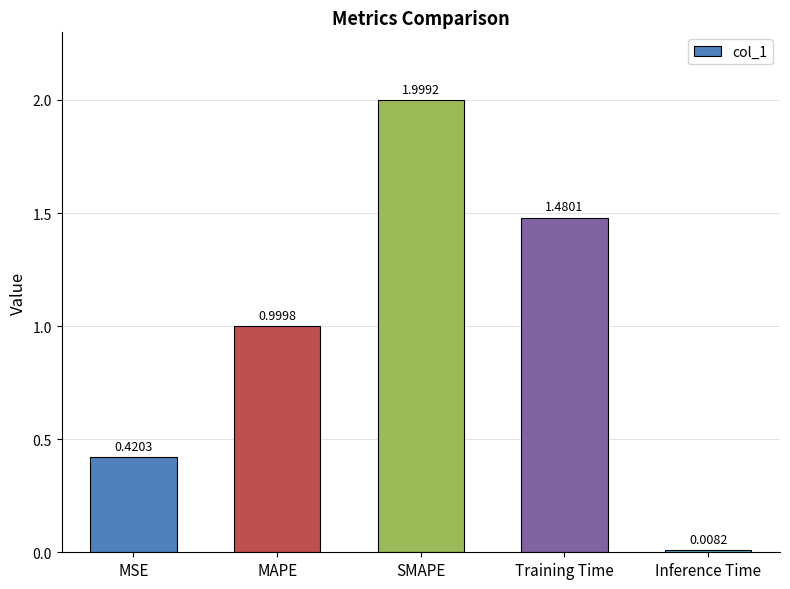

How many distinct data groups are displayed?

1